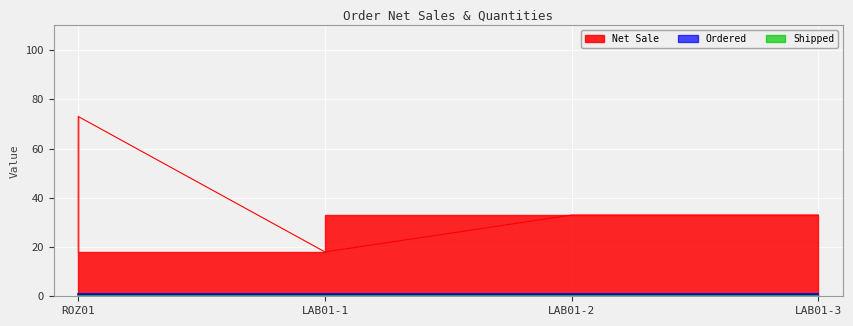

How many lines are shown in the chart?

3